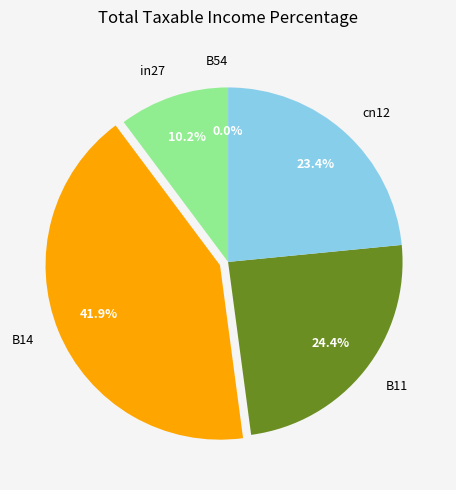

Is it true that cn12 is 23% of the pie?

True